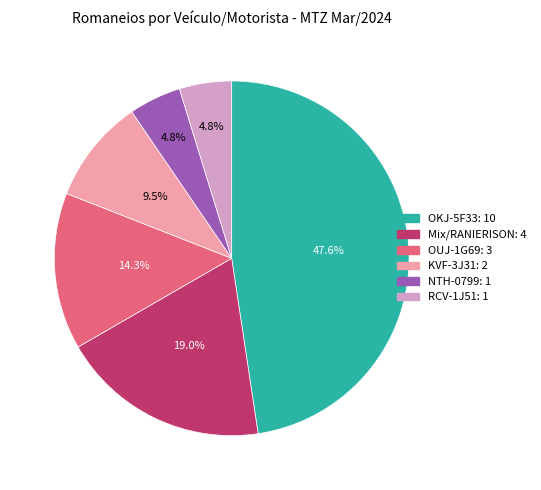

Is there a majority slice in this chart?

No